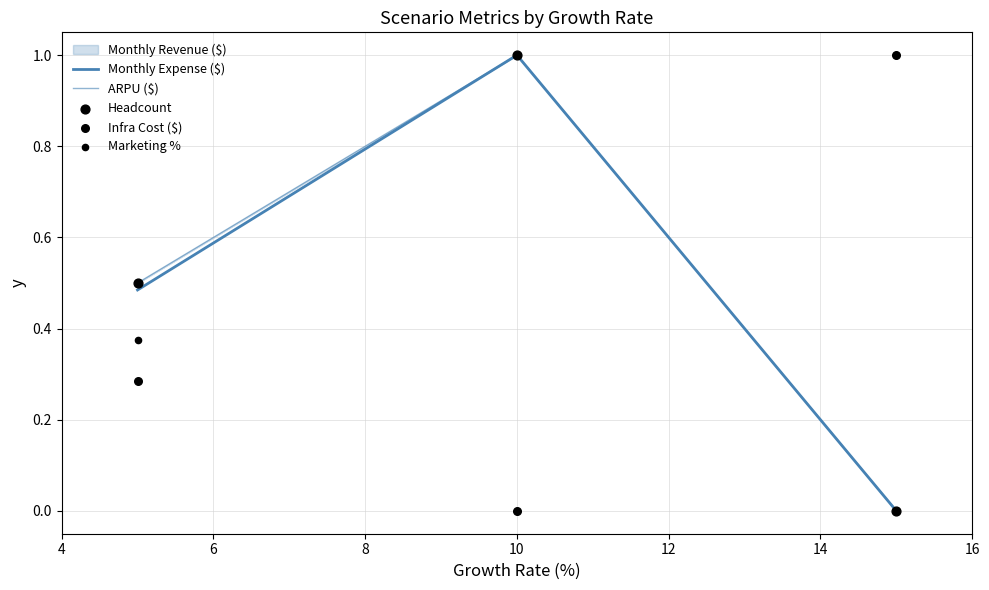

Which series has the largest total across all categories?

ARPU ($)